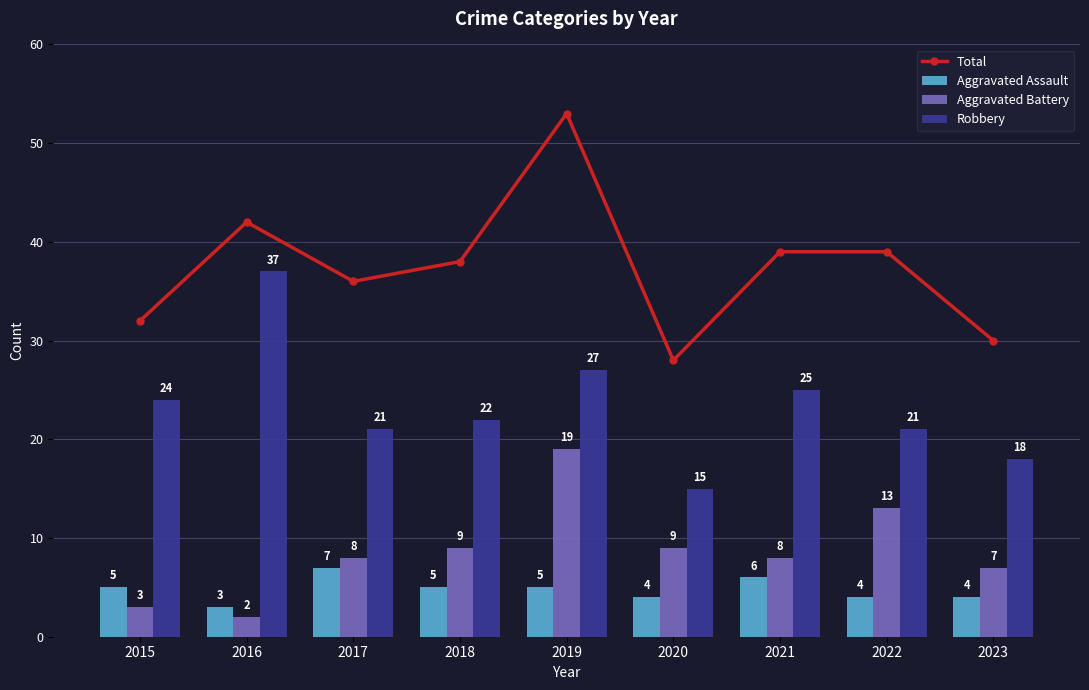

At which label does Aggravated Assault reach its minimum?

2016